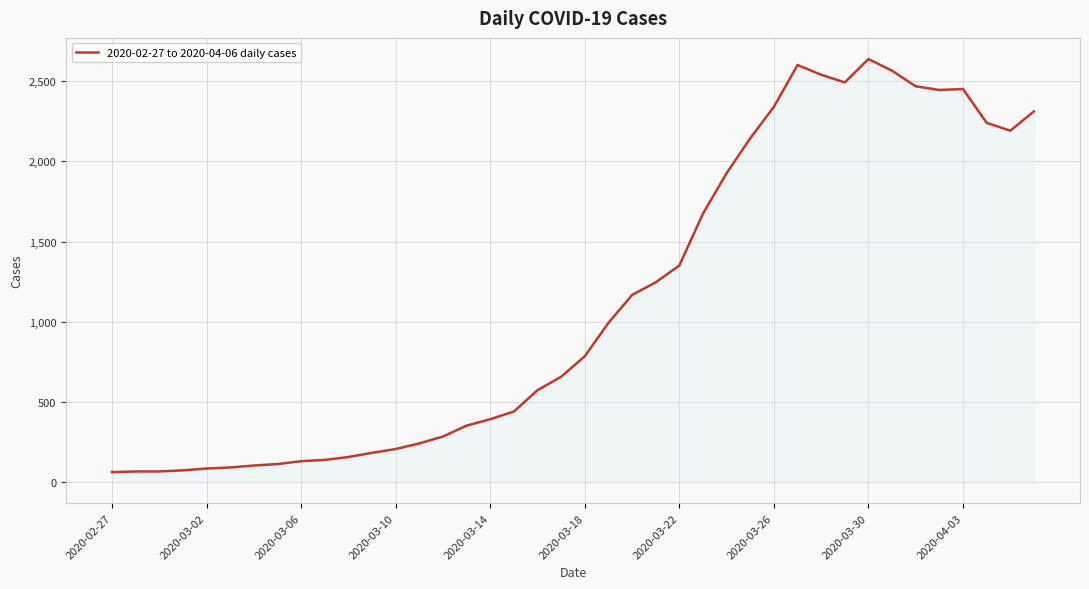

How many values are below 785?

20